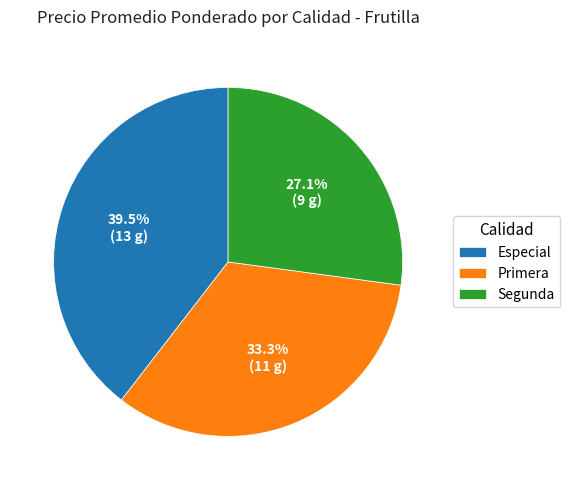

Which category has the smallest portion of the pie?

Segunda